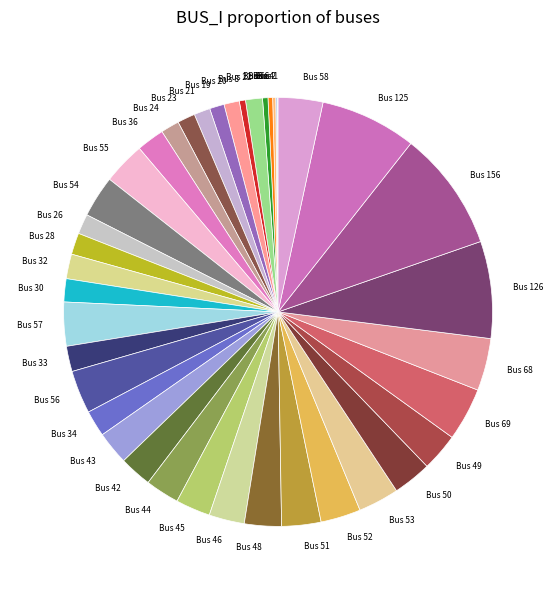

The Bus 6 slice represents 0% of the pie. True or false?

True